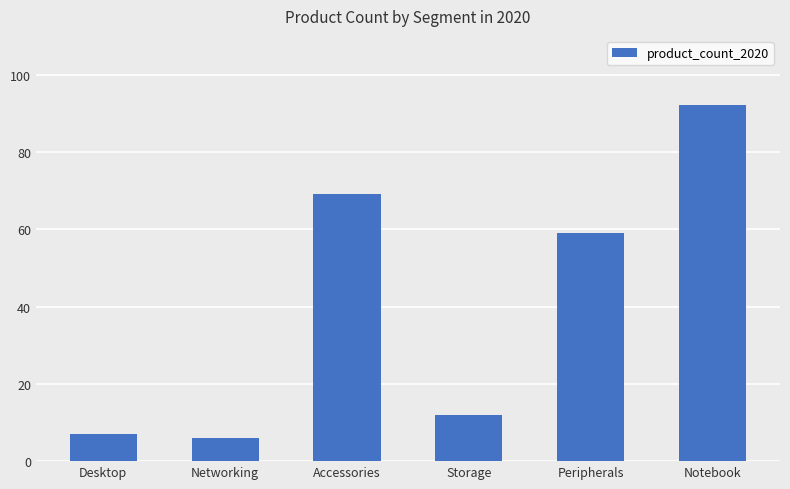

List the labels in order of value, smallest first.

Networking, Desktop, Storage, Peripherals, Accessories, Notebook